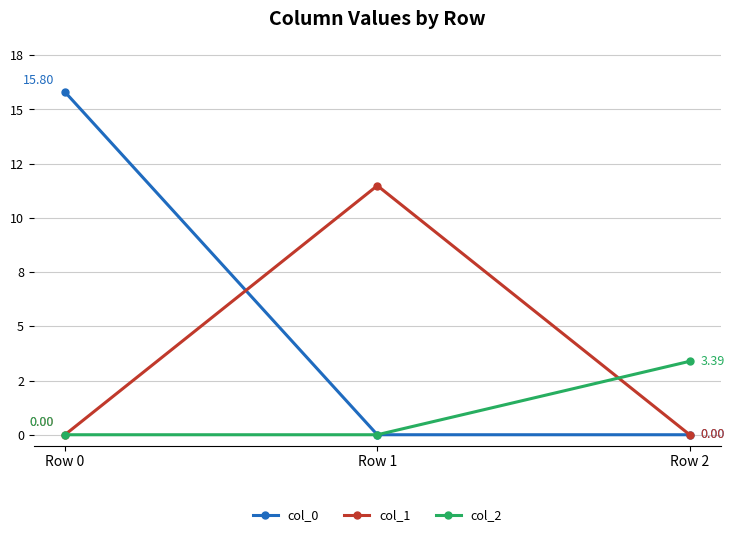

What is the greatest value displayed?

15.8